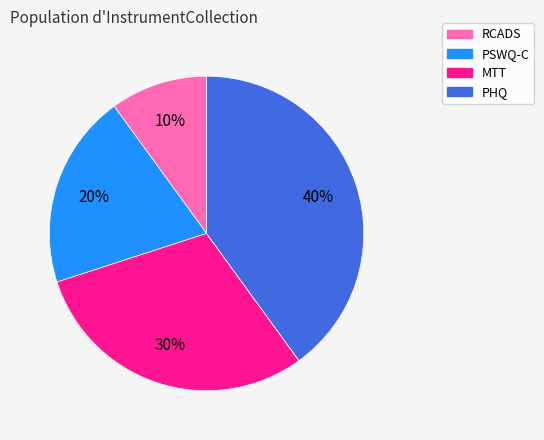

What percentage is the PHQ slice, to the nearest percent?

40%